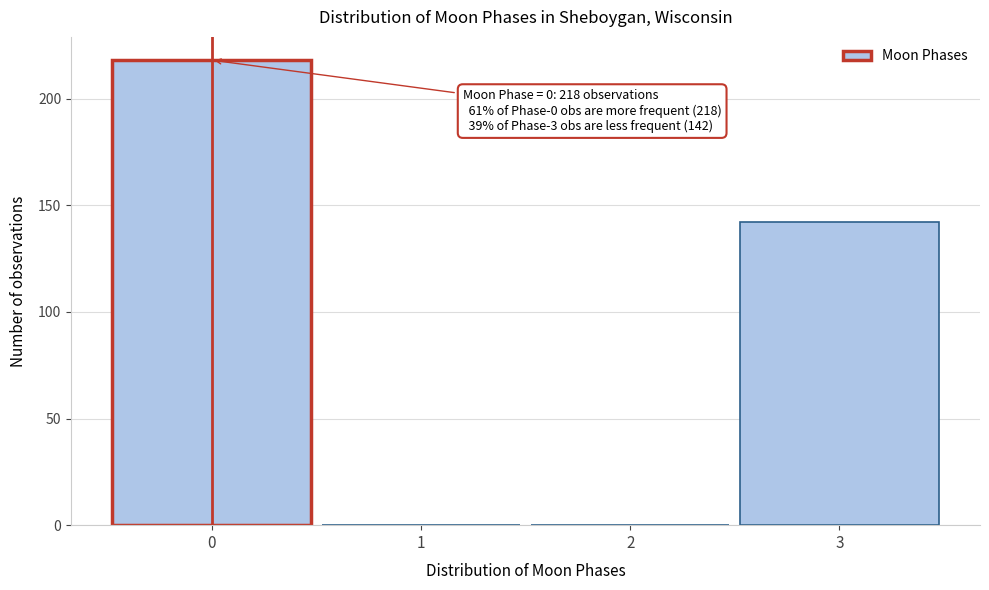

Over which range of the x-axis is the bar tallest?

-0.5 to 0.5